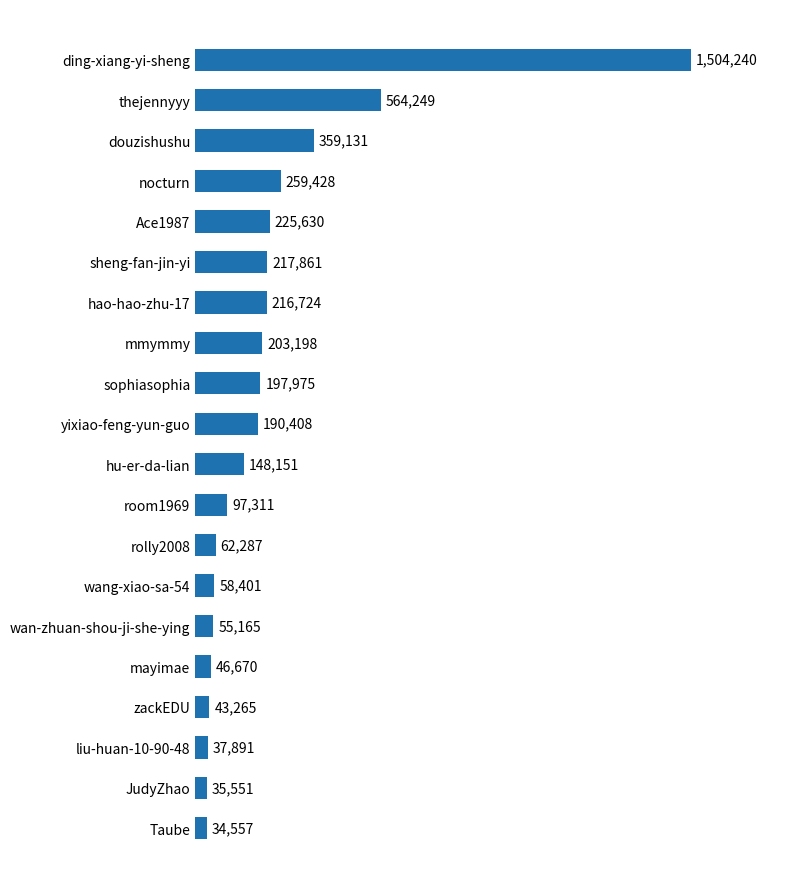

Does the chart contain any negative values?

No